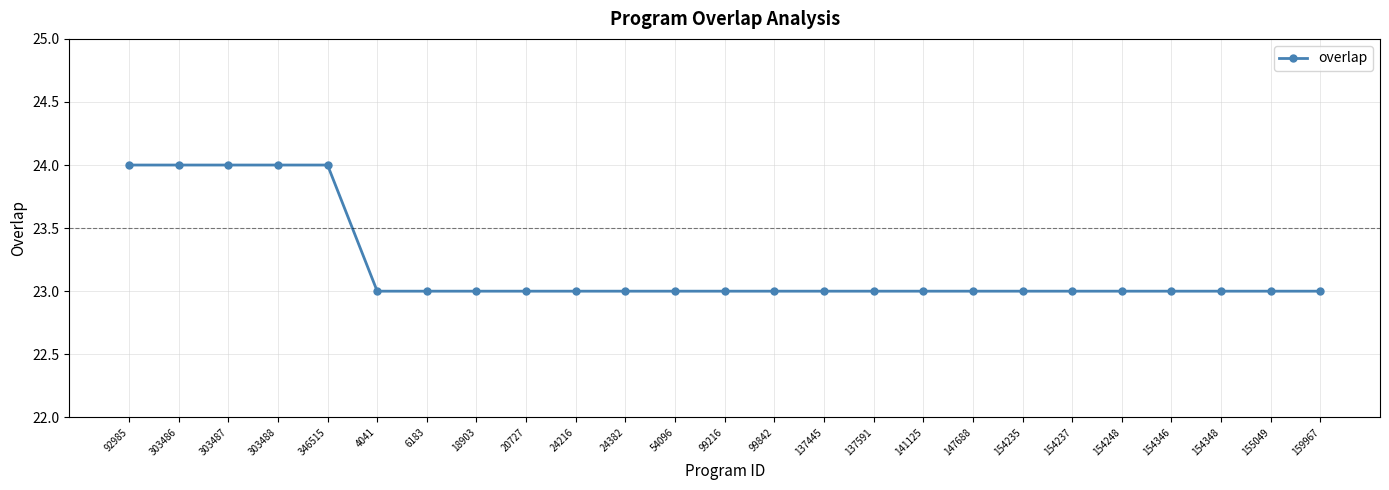

What is the maximum value shown in the chart?

24